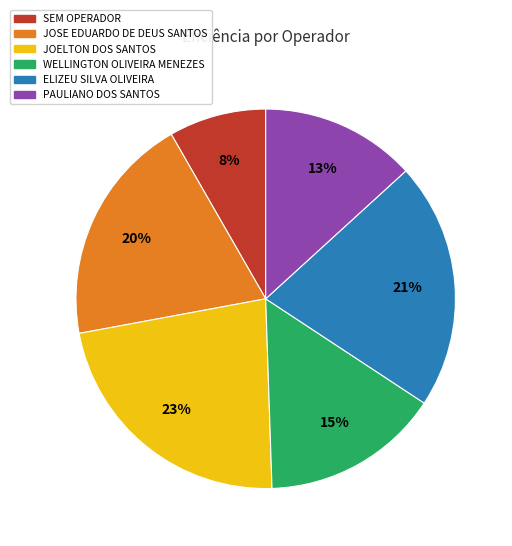

Which has a higher value, WELLINGTON OLIVEIRA MENEZES or JOELTON DOS SANTOS?

JOELTON DOS SANTOS